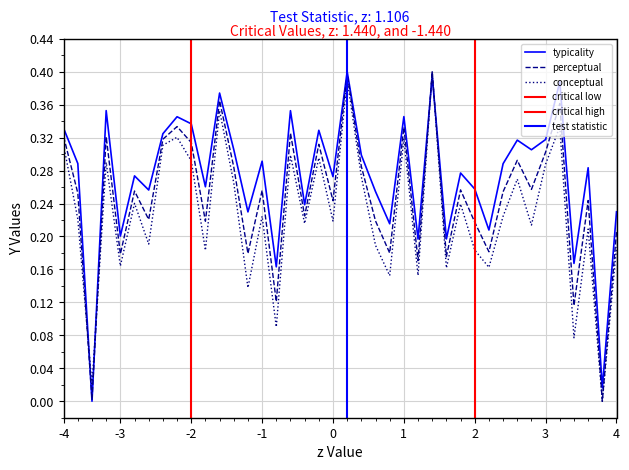

Between 22 and 26, which series saw the biggest shift?

conceptual